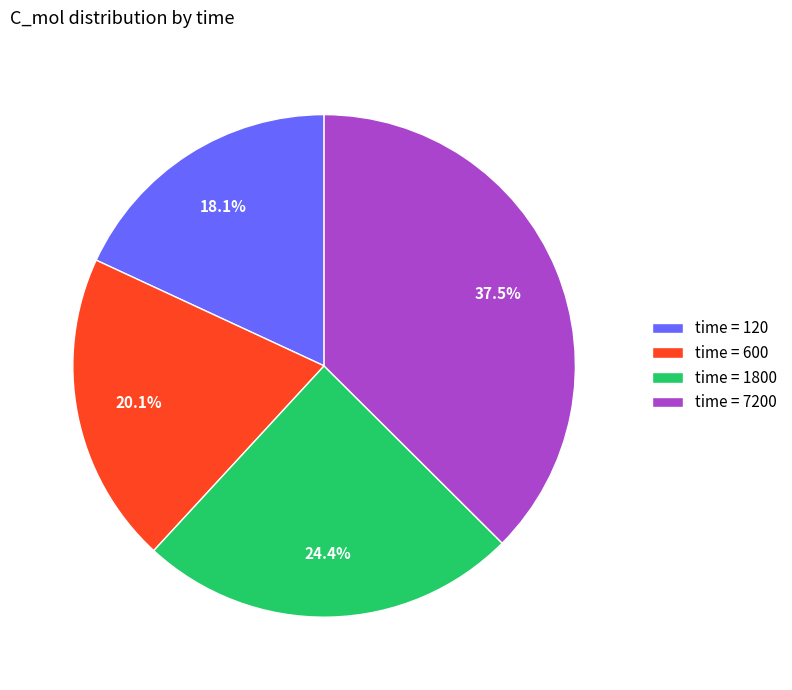

Does any single category account for the majority?

No